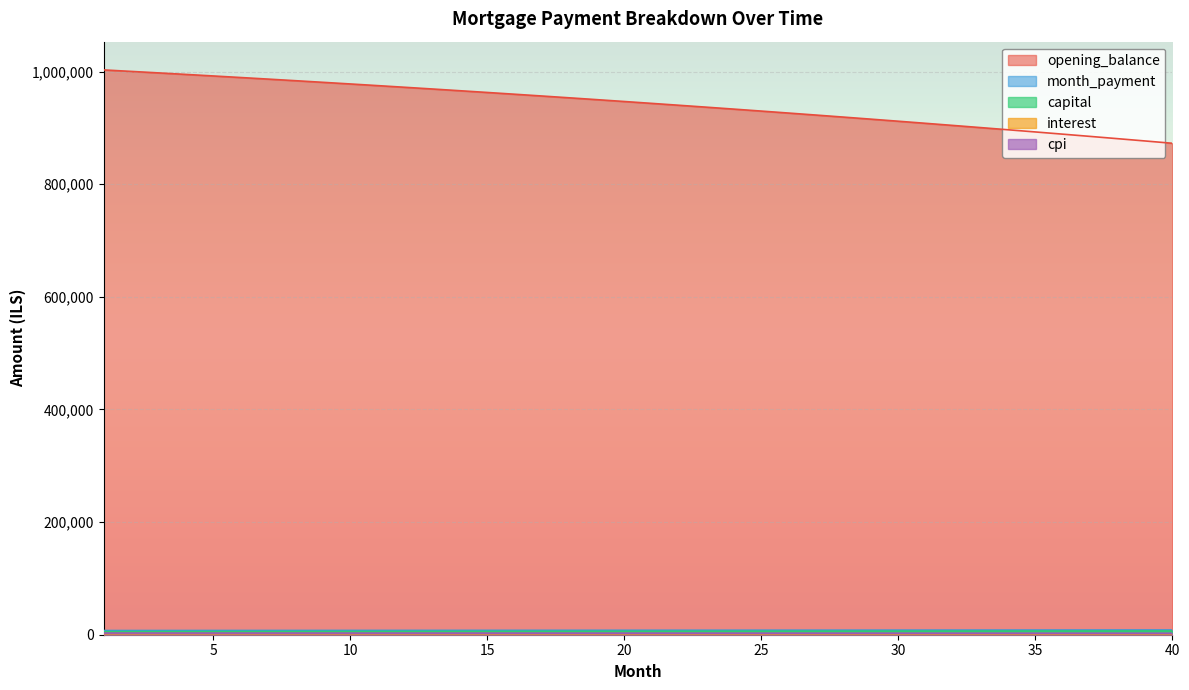

True or false: month_payment and opening_balance intersect in this chart.

False